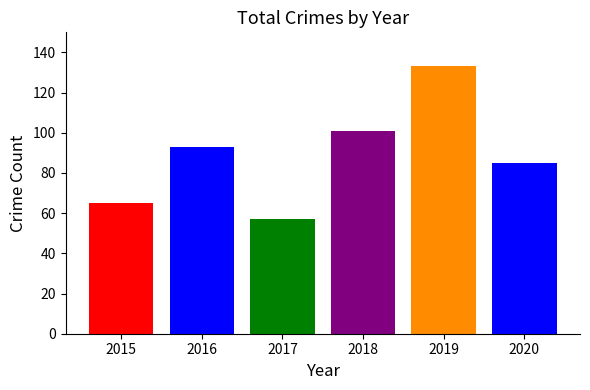

How many values in the Total series are below 93?

3